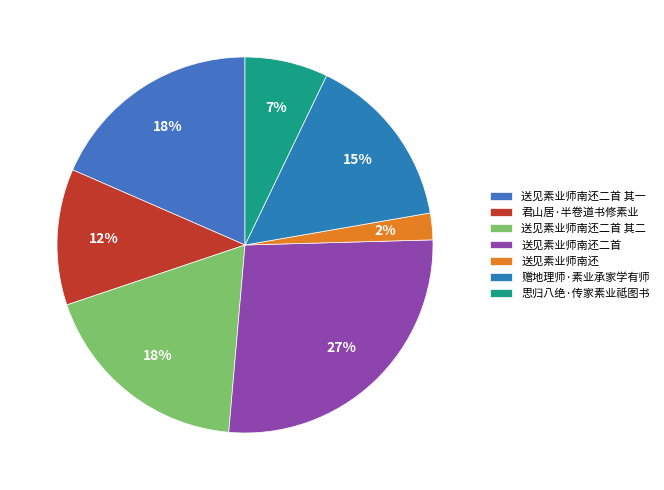

Which category has the smallest portion of the pie?

送见素业师南还